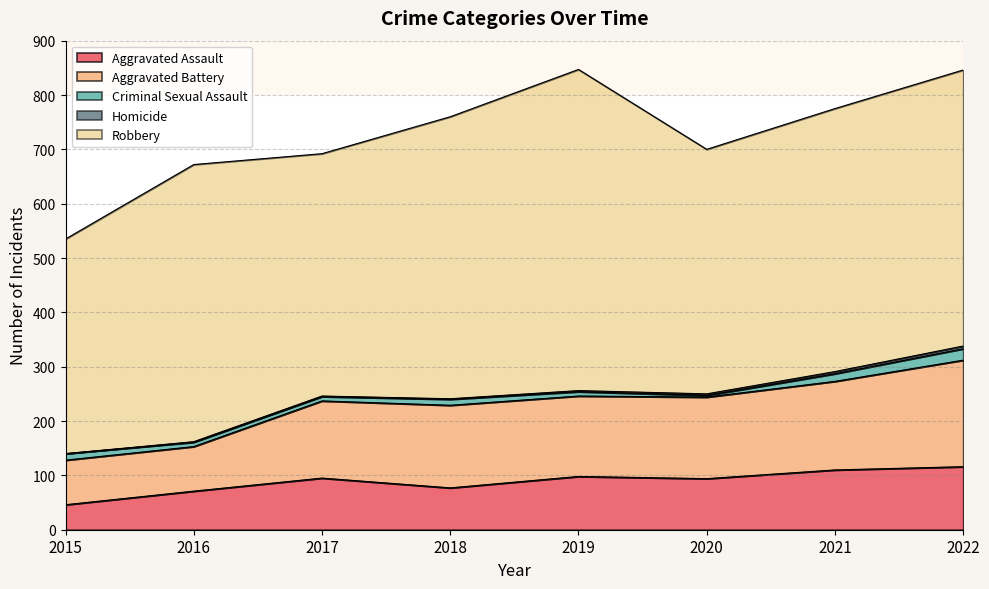

How many data points in Robbery are above 508?

3